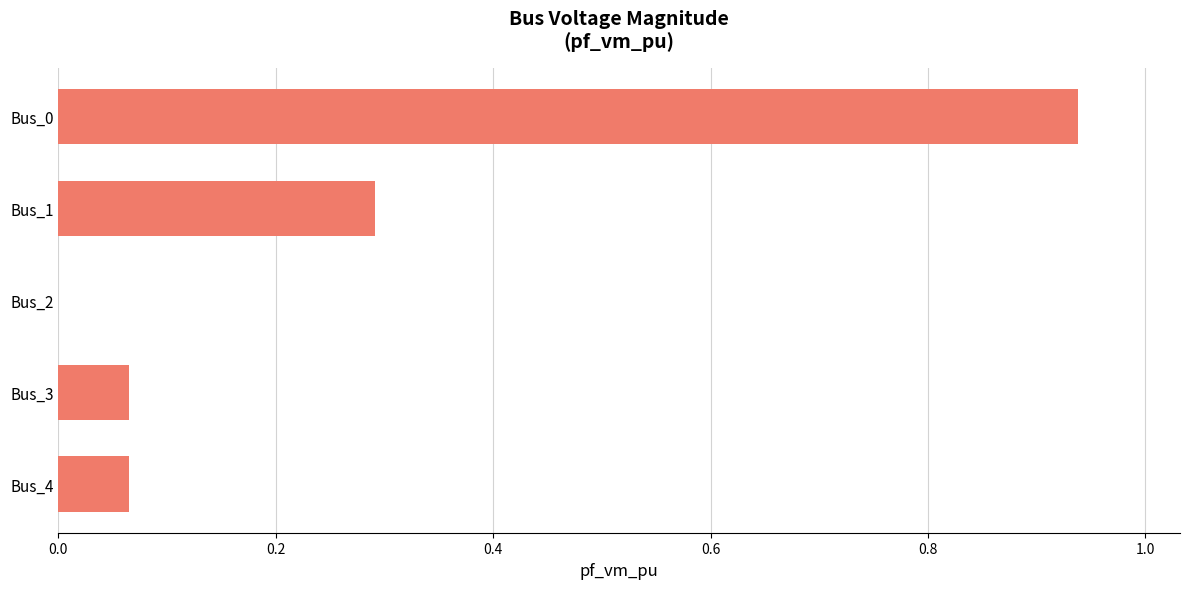

Are the bars horizontal?

Yes